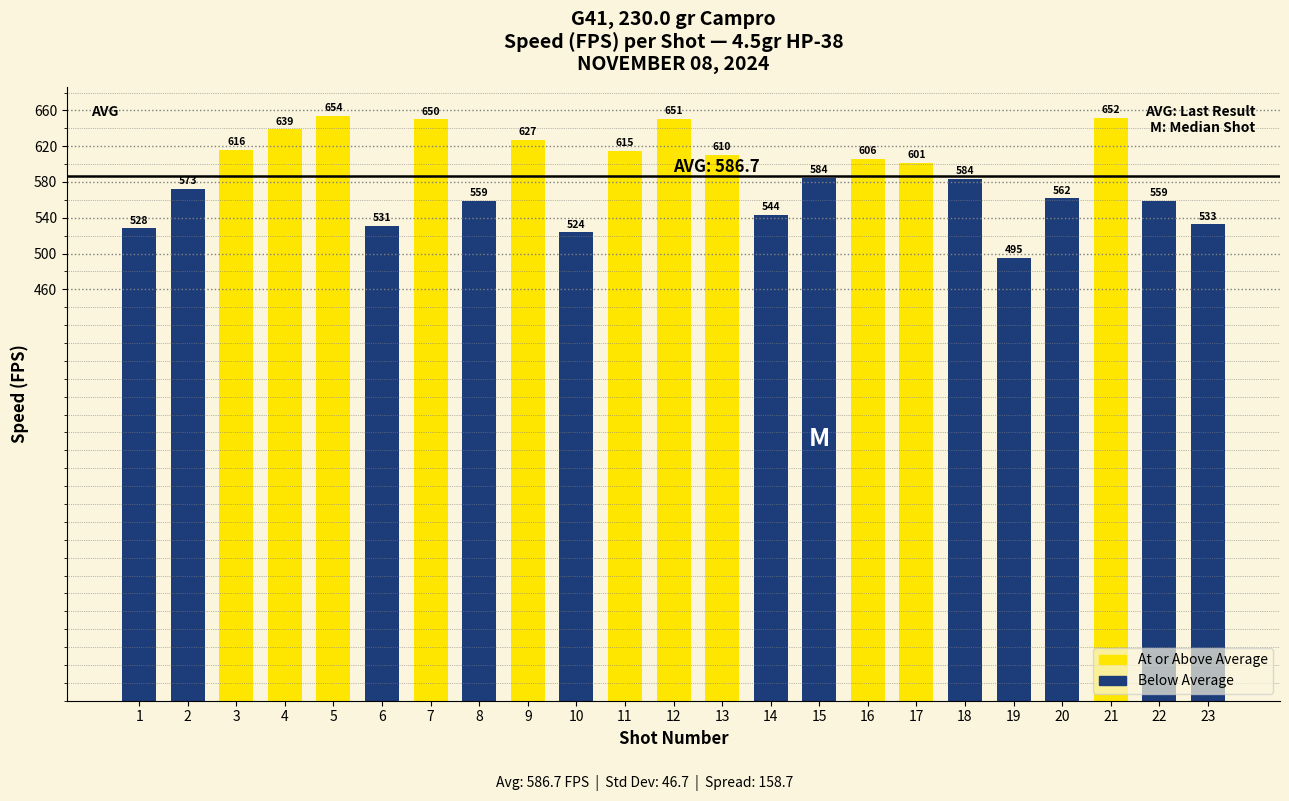

What is the value of the 15th bar from the left?

584.3